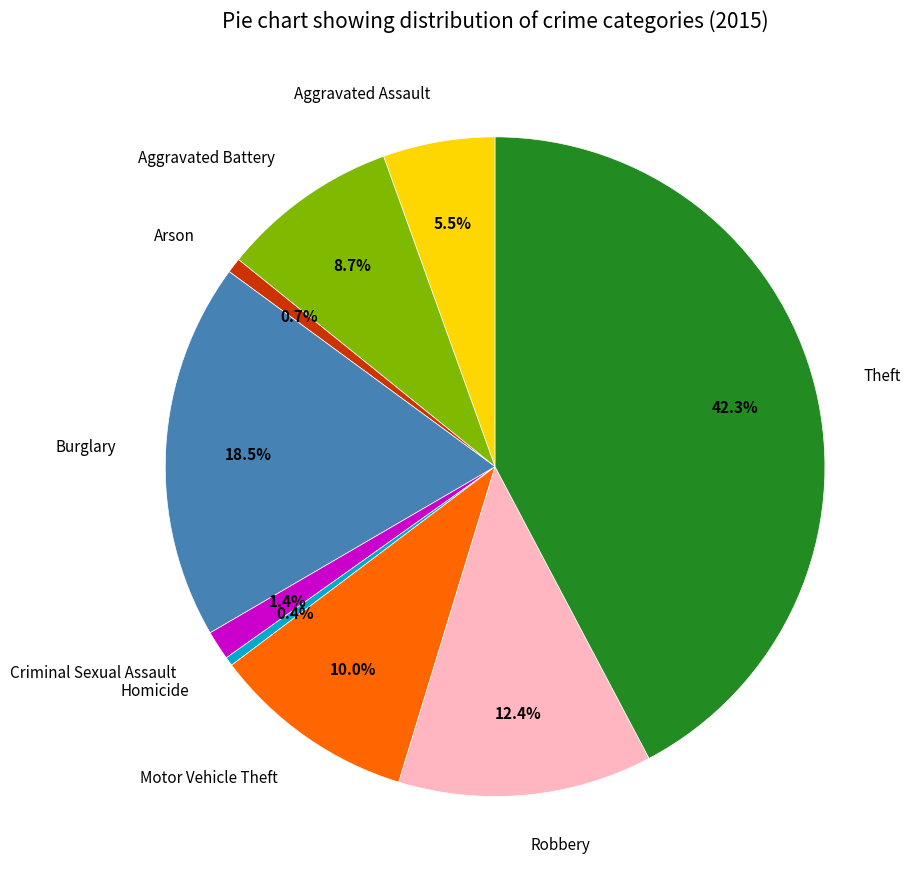

Does Homicide represent more than half of the total?

No